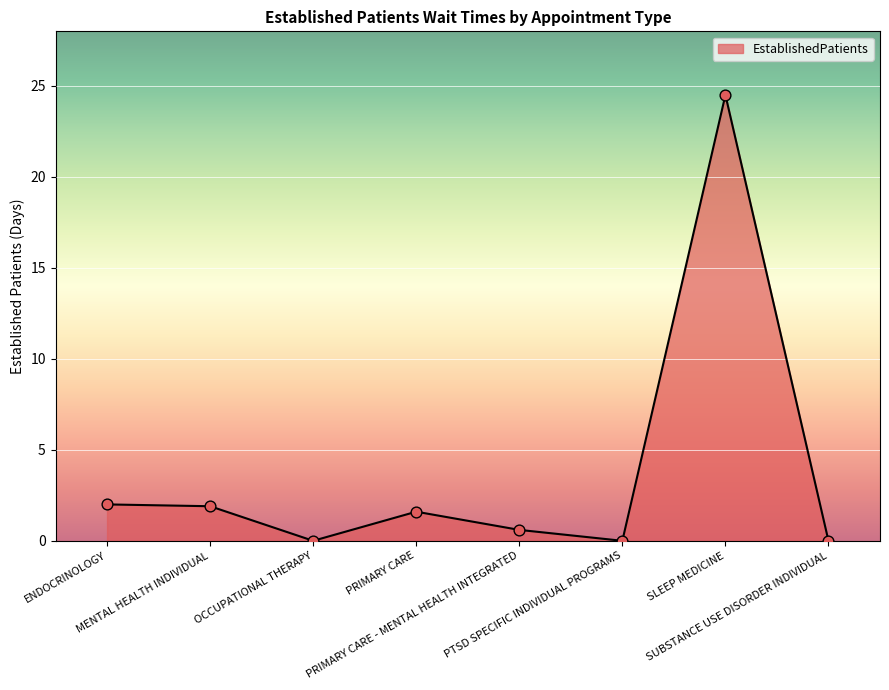

Which has a higher value, PTSD SPECIFIC INDIVIDUAL PROGRAMS or ENDOCRINOLOGY?

ENDOCRINOLOGY